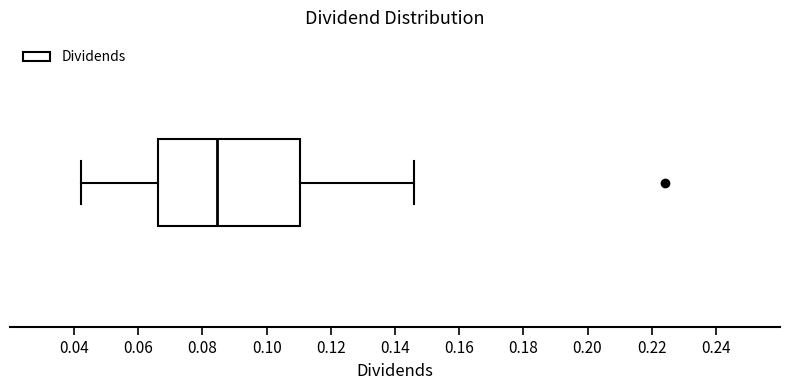

Where is the right edge of the box on the x-axis? The values are not printed on the chart, so give them approximately, as read against the axis.

0.110